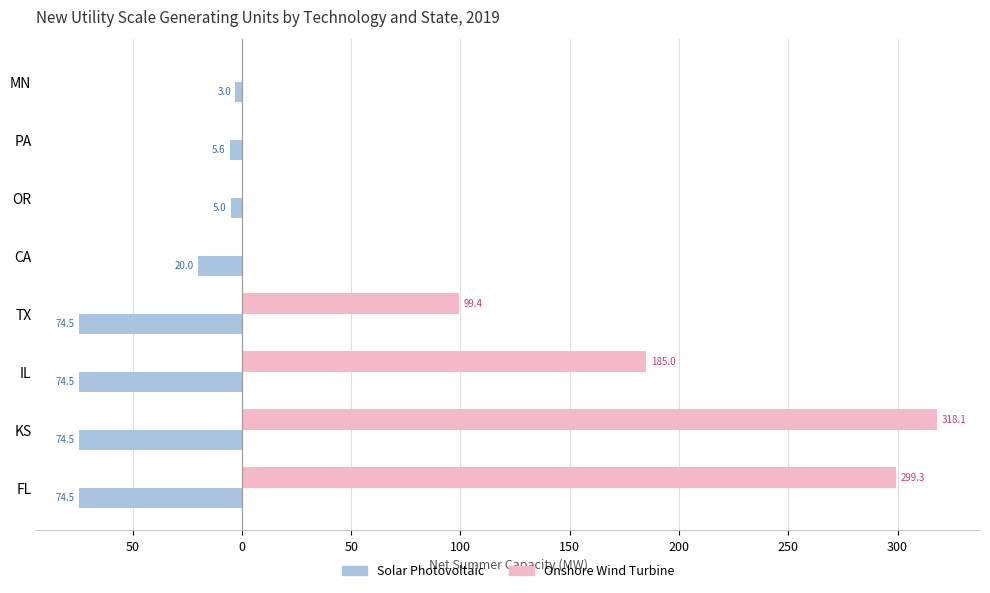

What are all the series names shown in the legend?

Solar Photovoltaic, Onshore Wind Turbine